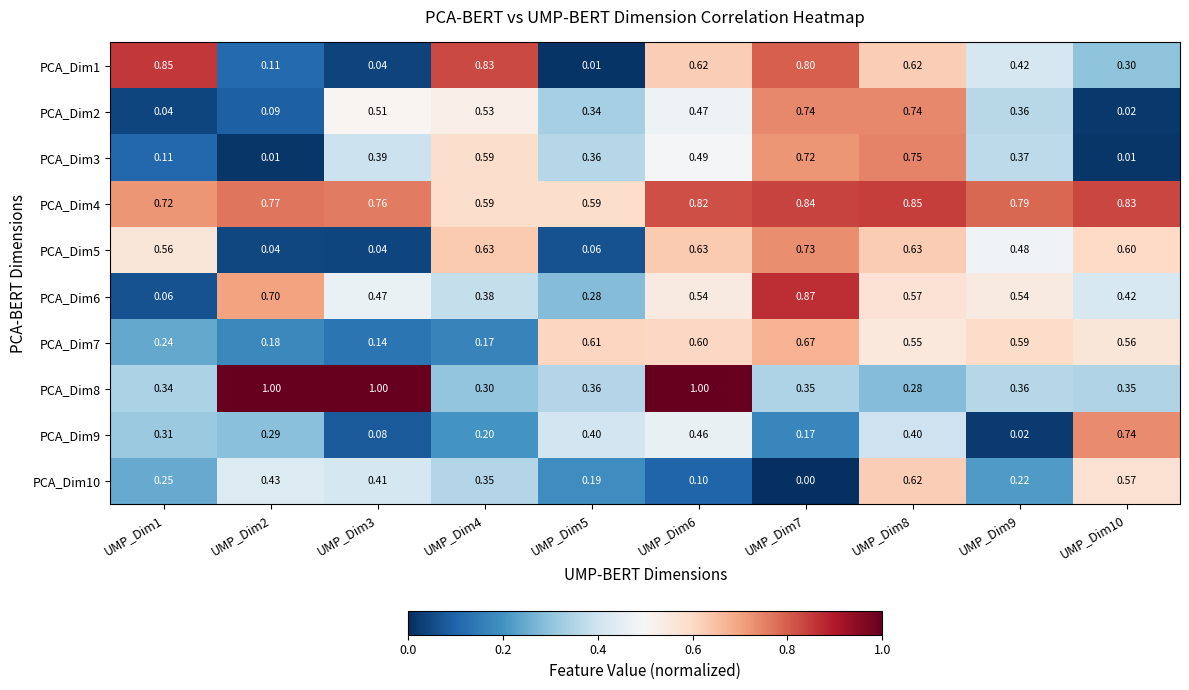

Is the value of PCA_Dim1 at UMP_Dim9 greater than the value of PCA_Dim10 at UMP_Dim6?

Yes